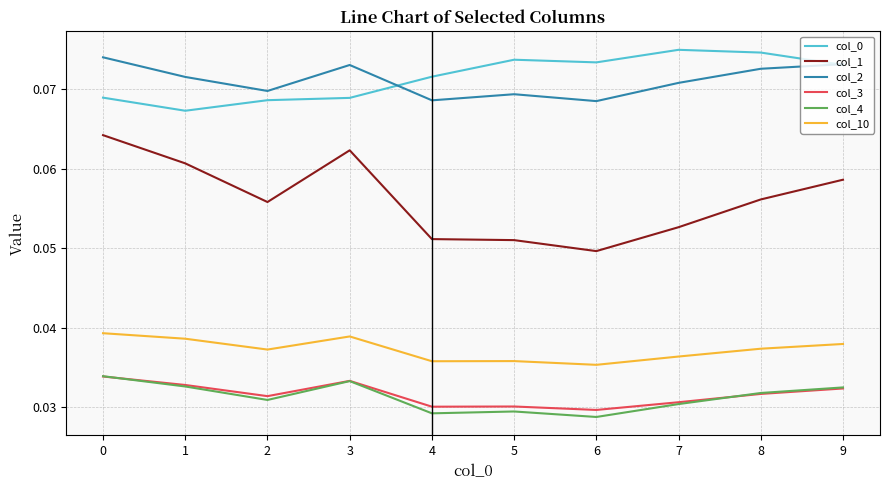

How many col_4 values are between 0 and 1?

10